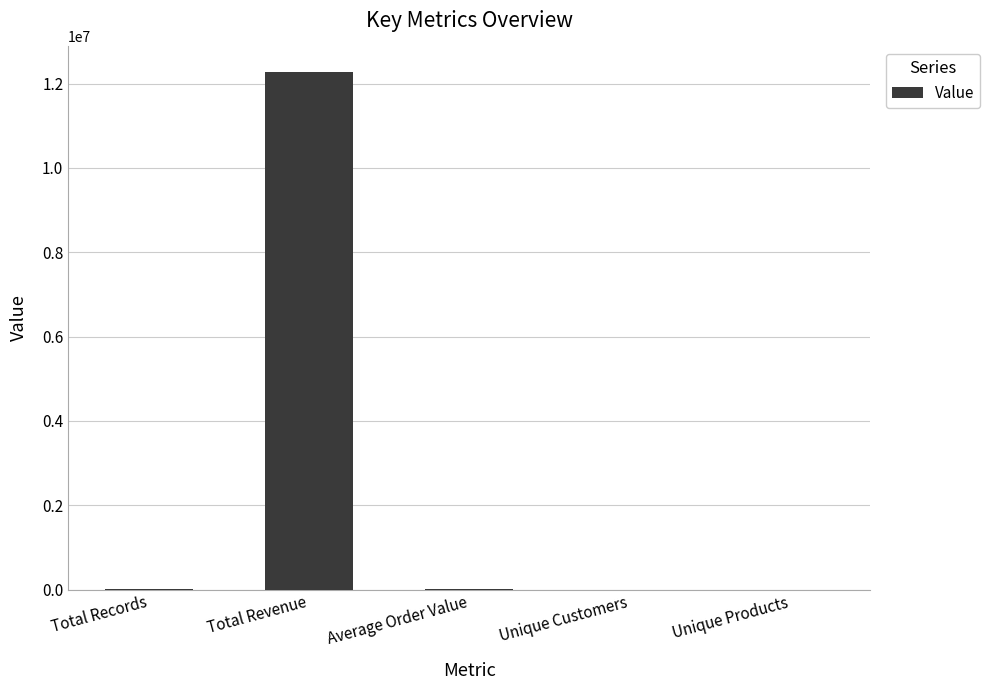

Are the bars horizontal?

No